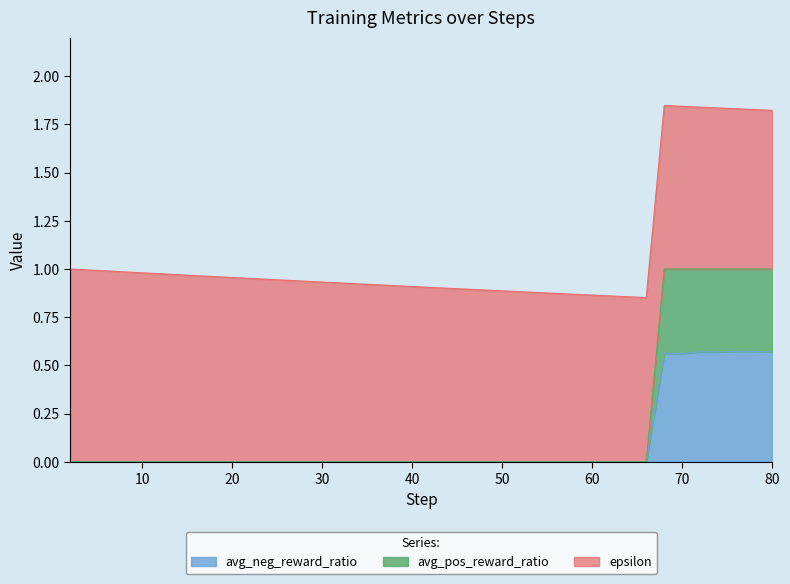

What is the average value of the avg_pos_reward_ratio series?

0.2